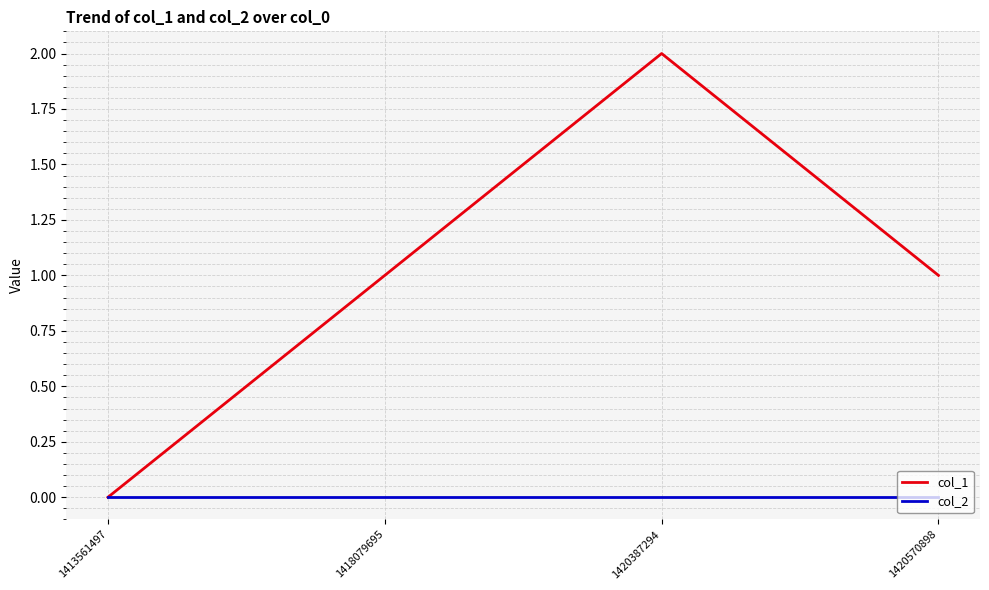

Which series has the largest total across all categories?

col_1